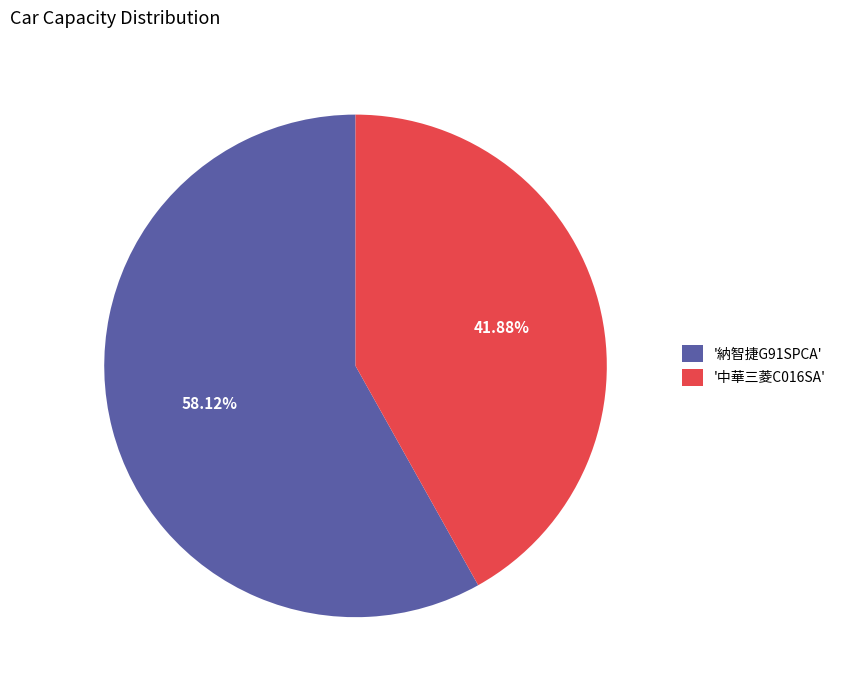

Do '中華三菱C016SA' and '納智捷G91SPCA' together represent more than half of the pie?

Yes